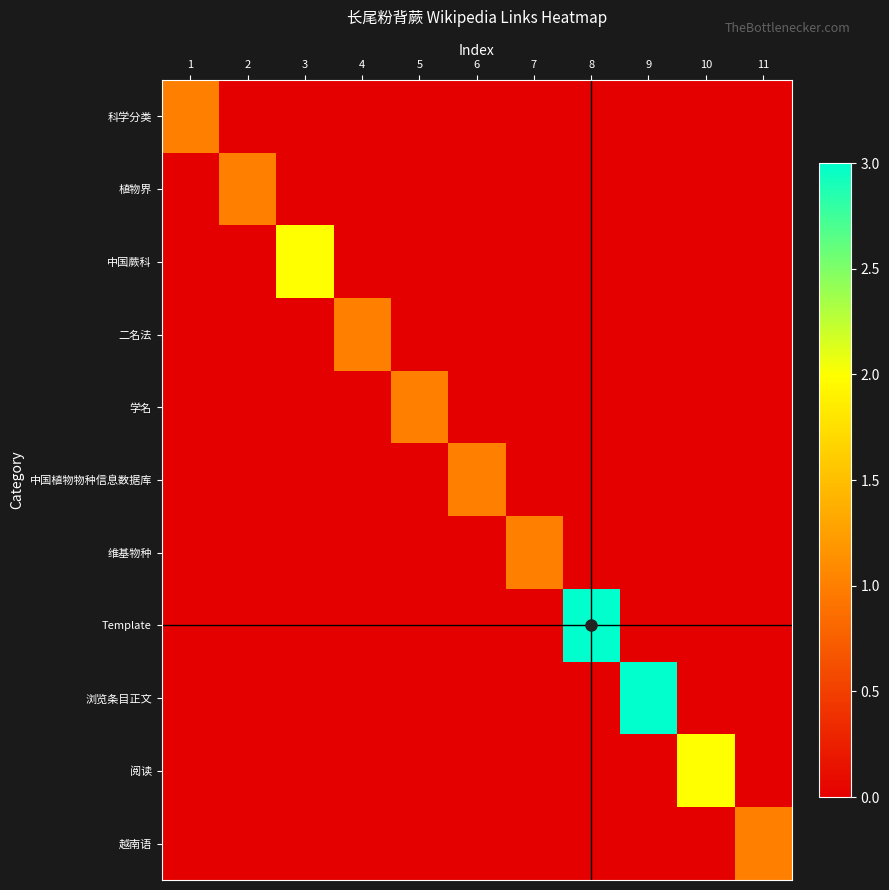

Which series has the largest range (max minus min)?

Template